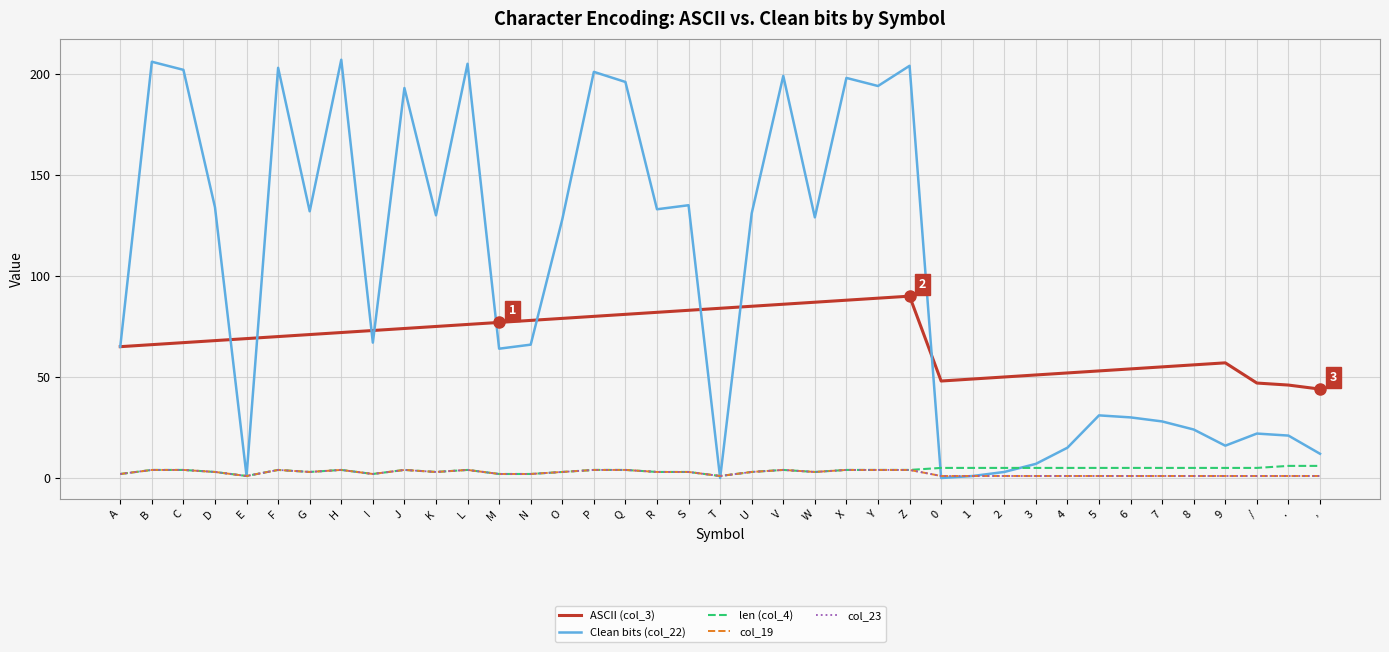

Does the chart have visible grid lines?

Yes